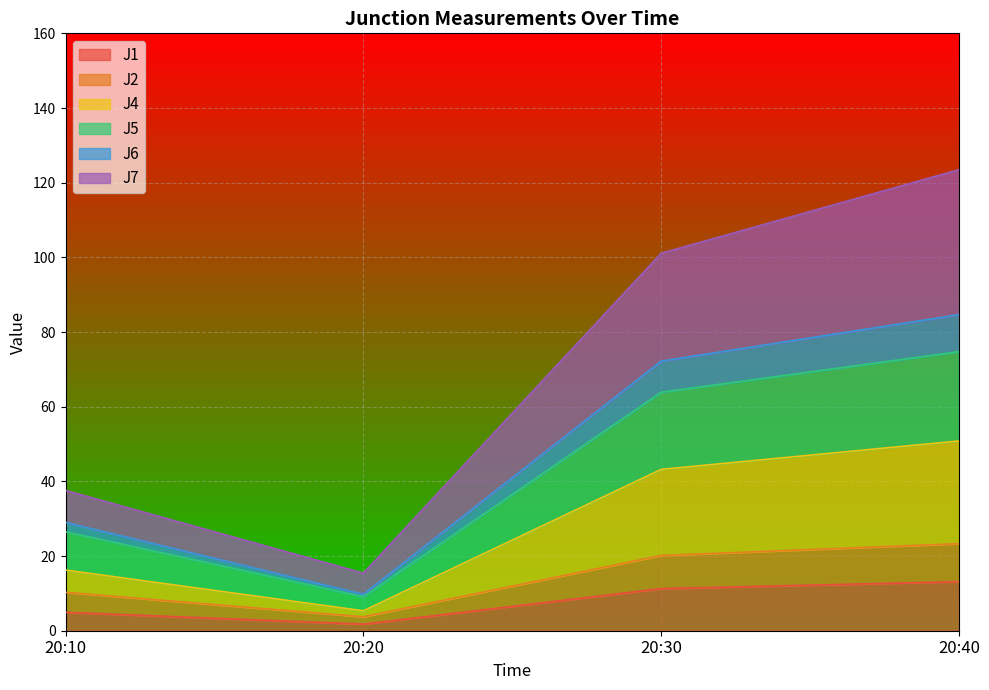

At which category is the sum across all series the highest?

20:40